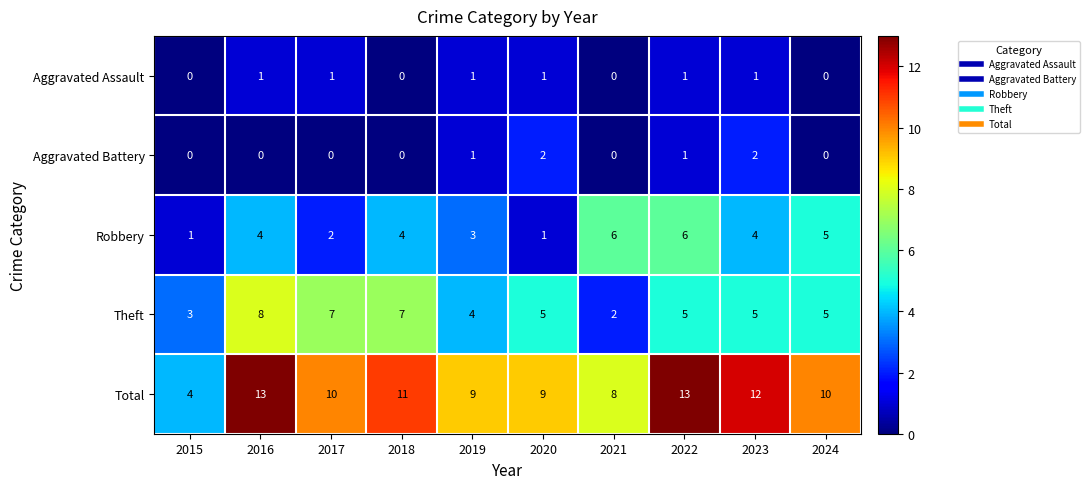

What is the difference between the Total values at 2015 and 2018?

7